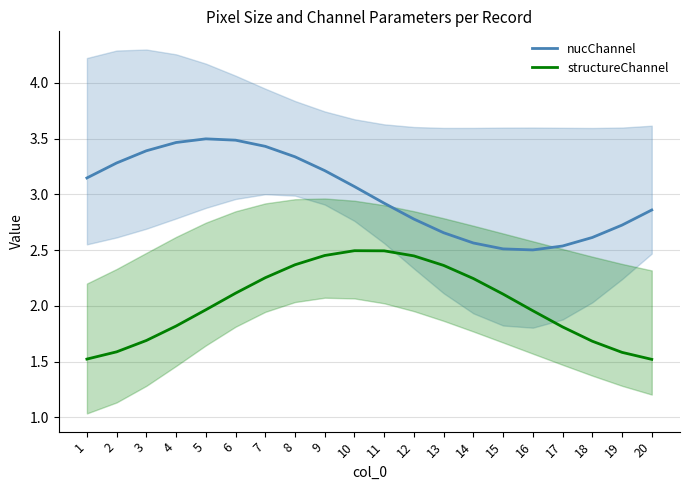

What is the total value across all series at 17?

4.3